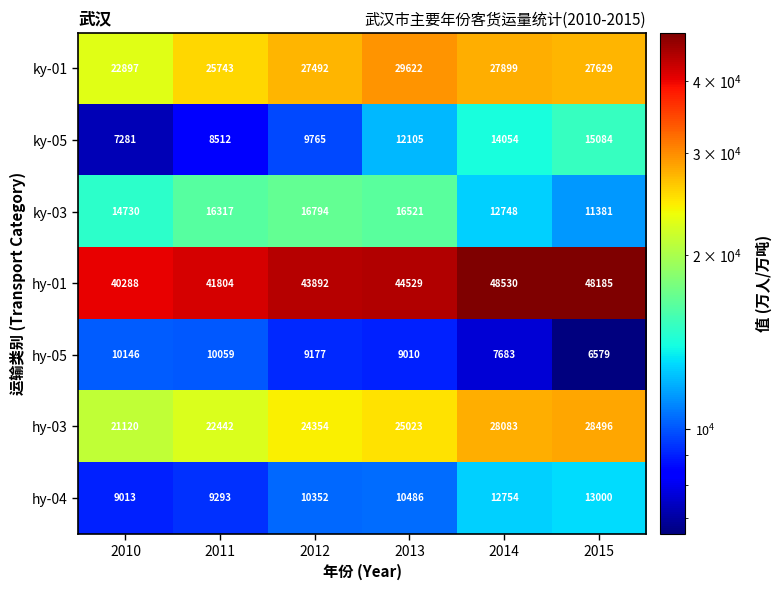

Which series has the largest range (max minus min)?

hy-01